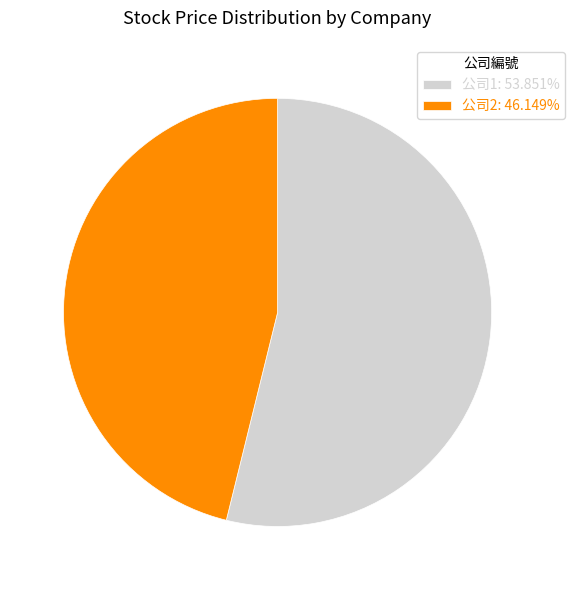

Approximately how many times larger is the value at 公司1: 53.851% compared to 公司2: 46.149%?

1.2